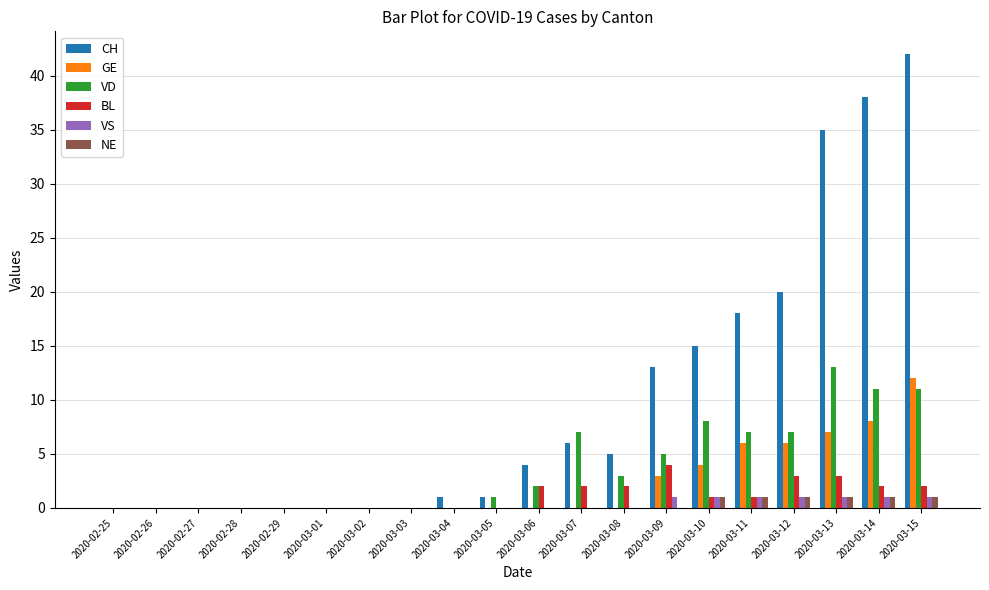

Count the number of data series in this chart.

6